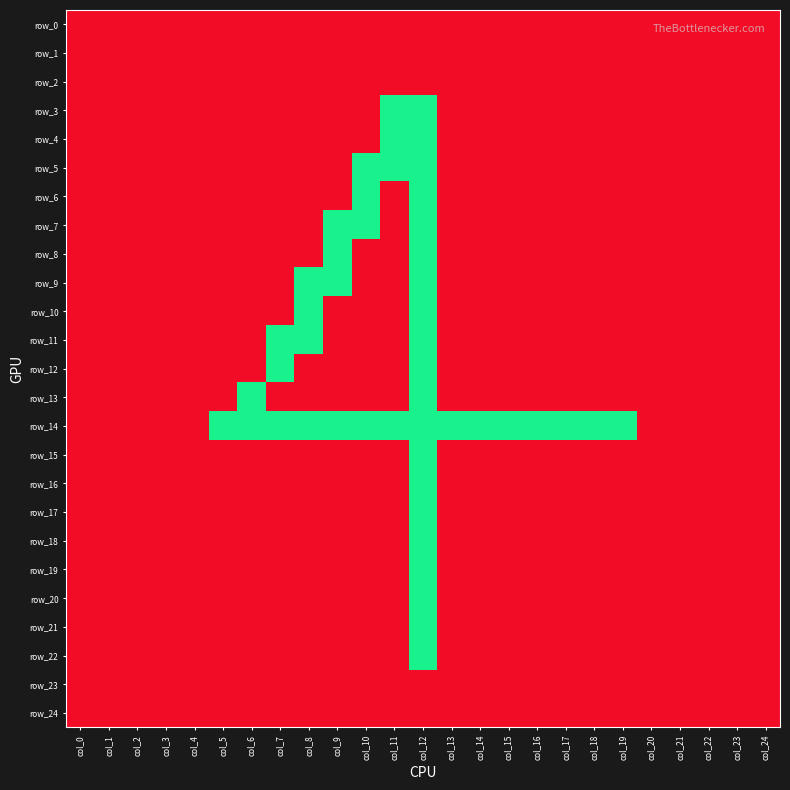

Which series has the largest range (max minus min)?

row_3